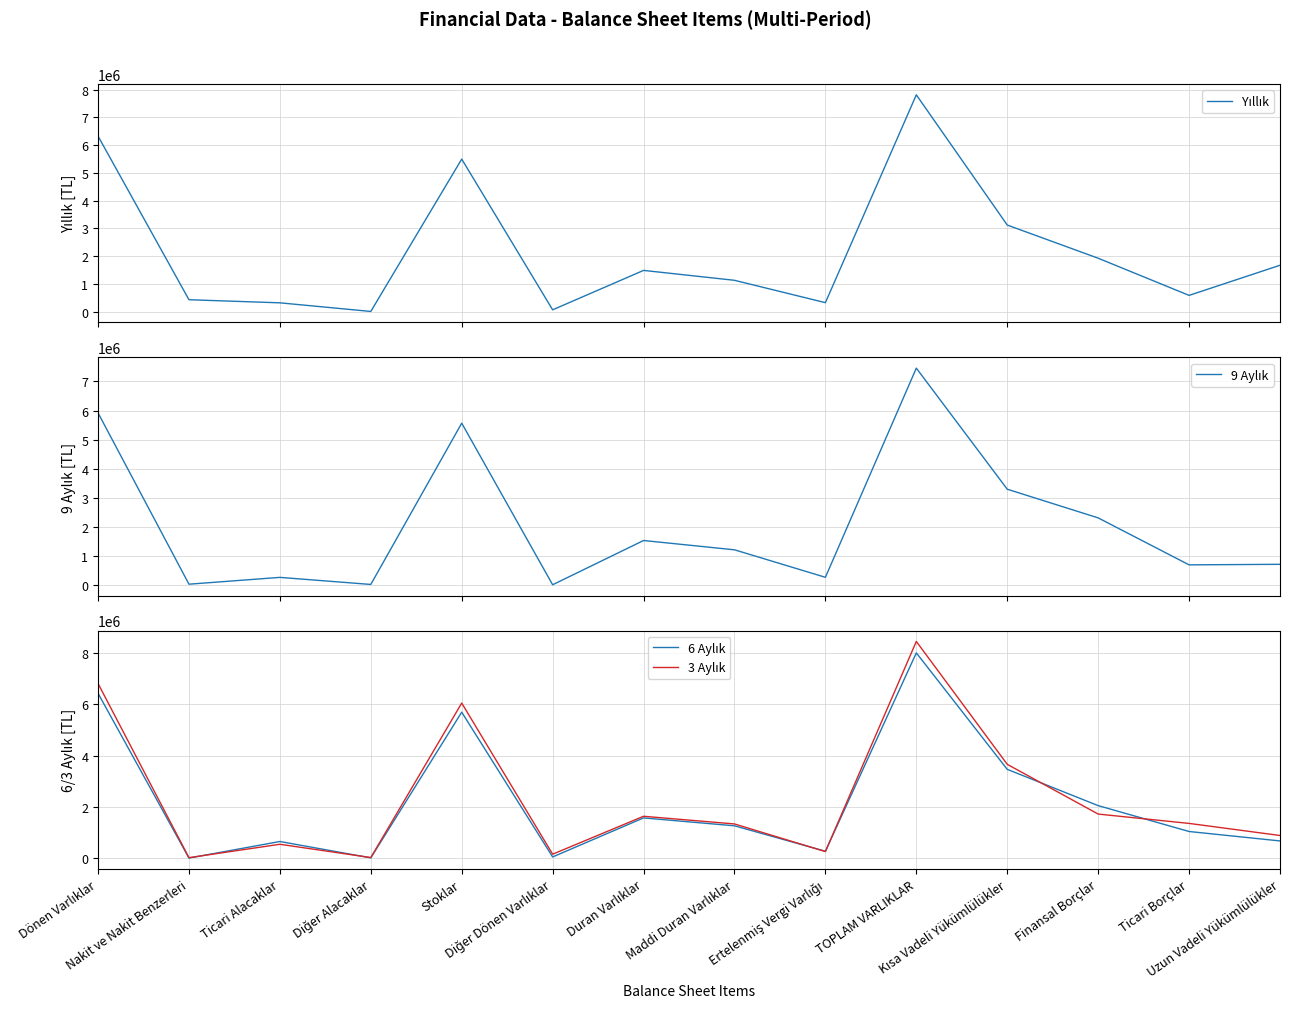

What is the difference between the highest and lowest values at Ticari Alacaklar?

383456